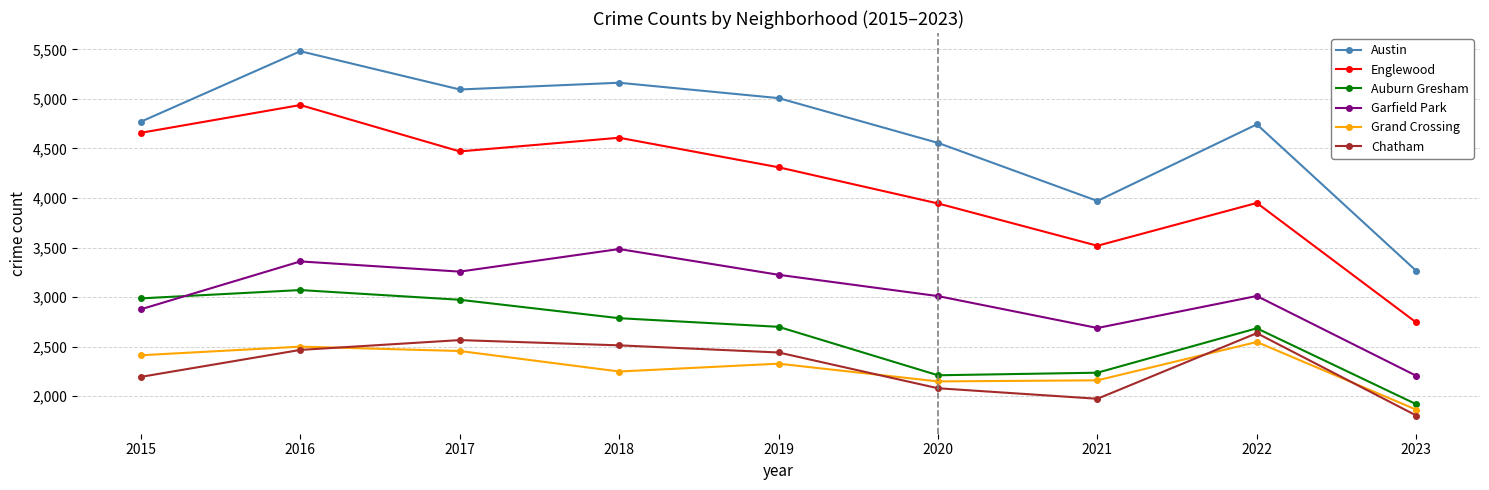

How many data points does each series have?

9